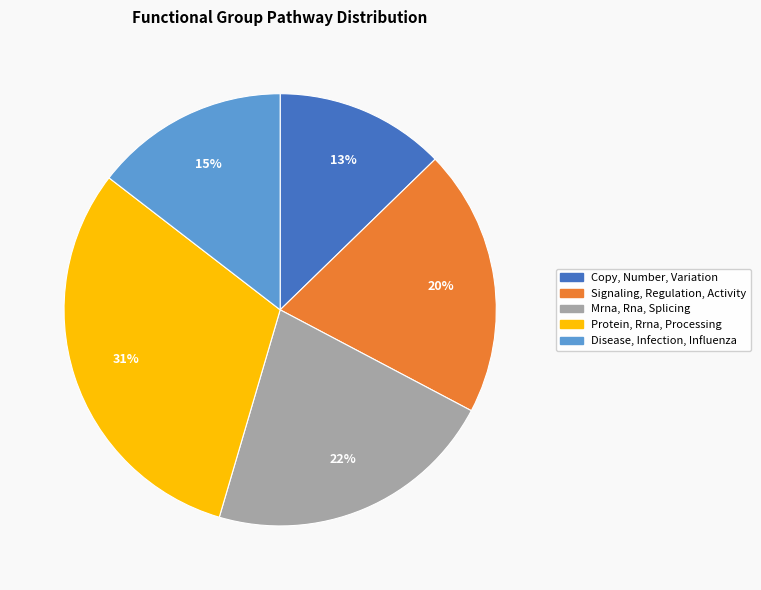

Count the number of slices in the pie.

5